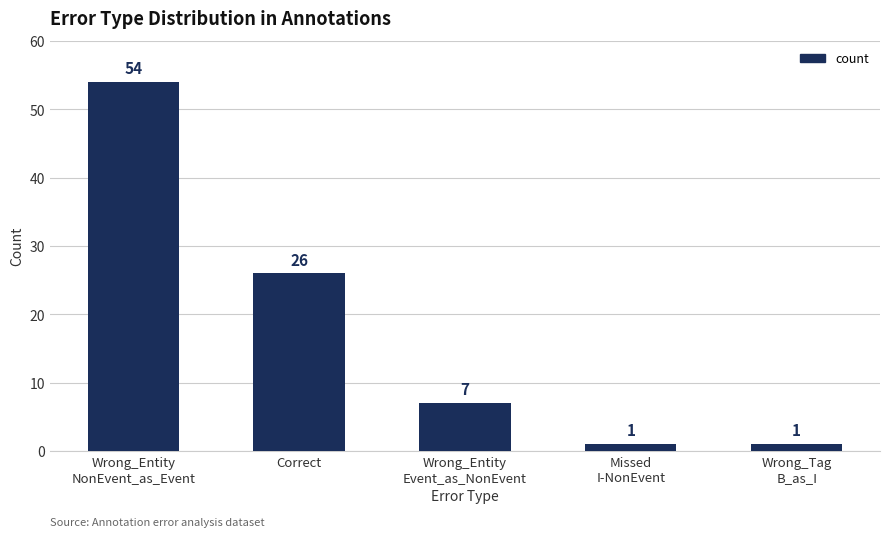

How many distinct data groups are displayed?

1